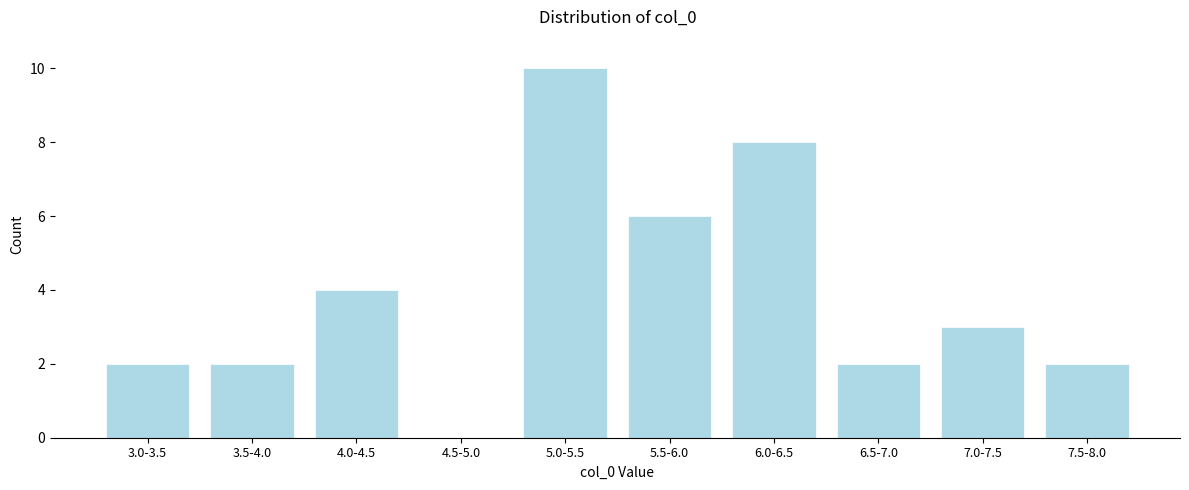

Reading left to right, list all the values displayed in this chart.

3.0-3.5=2	3.5-4.0=2	4.0-4.5=4	4.5-5.0=0	5.0-5.5=10	5.5-6.0=6	6.0-6.5=8	6.5-7.0=2	7.0-7.5=3	7.5-8.0=2